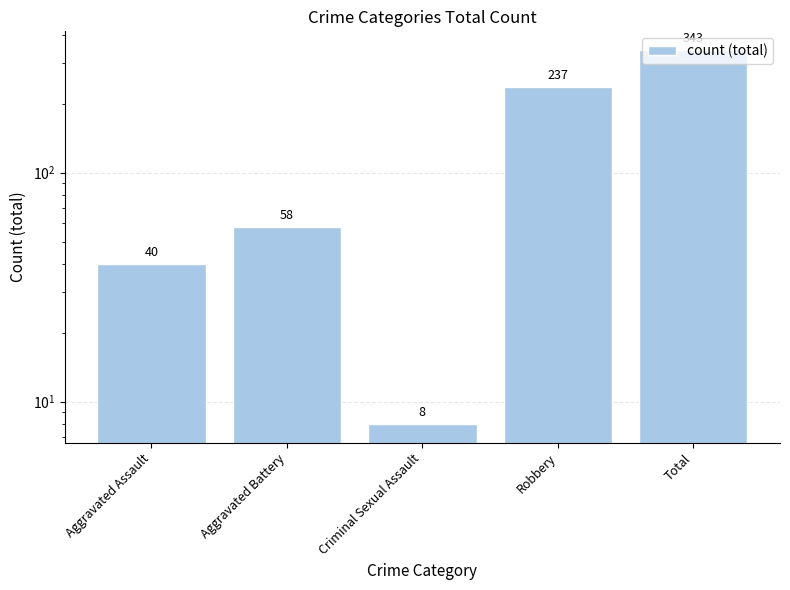

Count the number of categories in the chart.

5